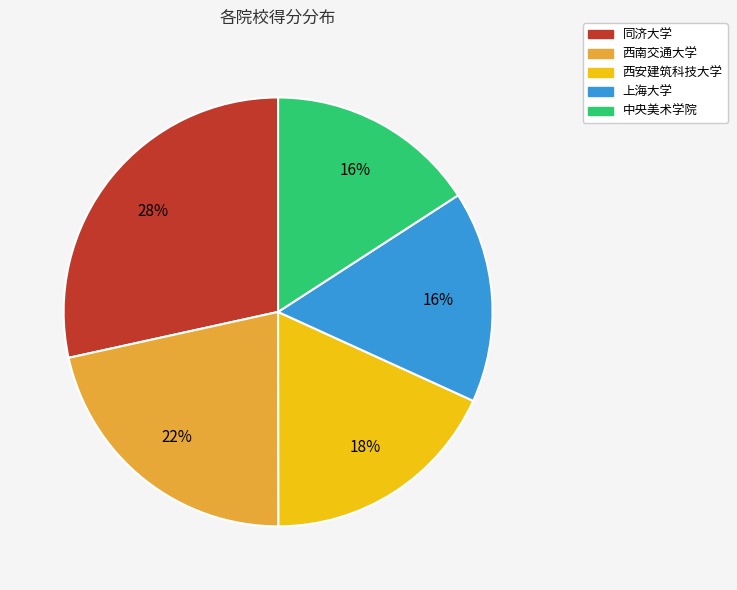

Does 上海大学 represent more than half of the total?

No